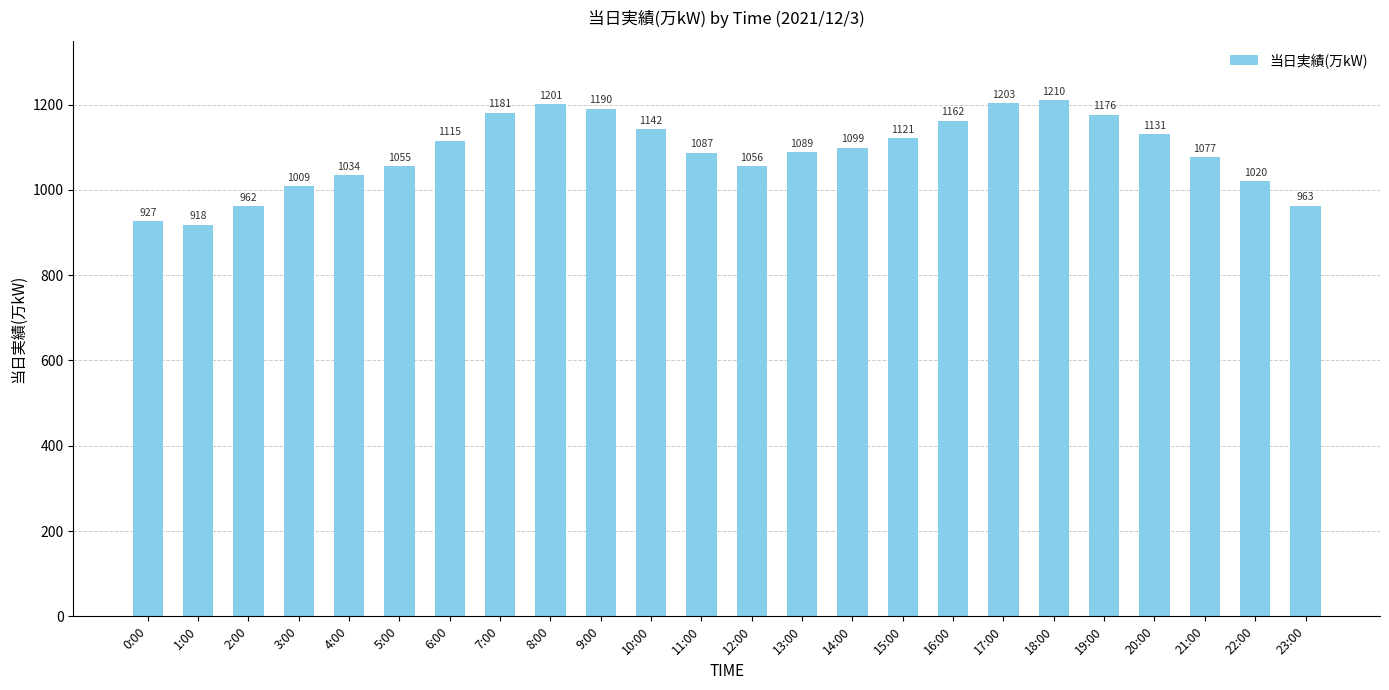

Between 0:00 and 20:00, which is larger?

20:00